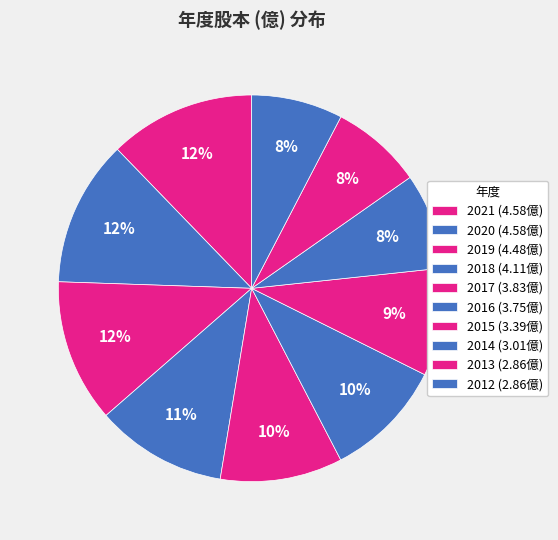

How many segments does this pie chart have?

10